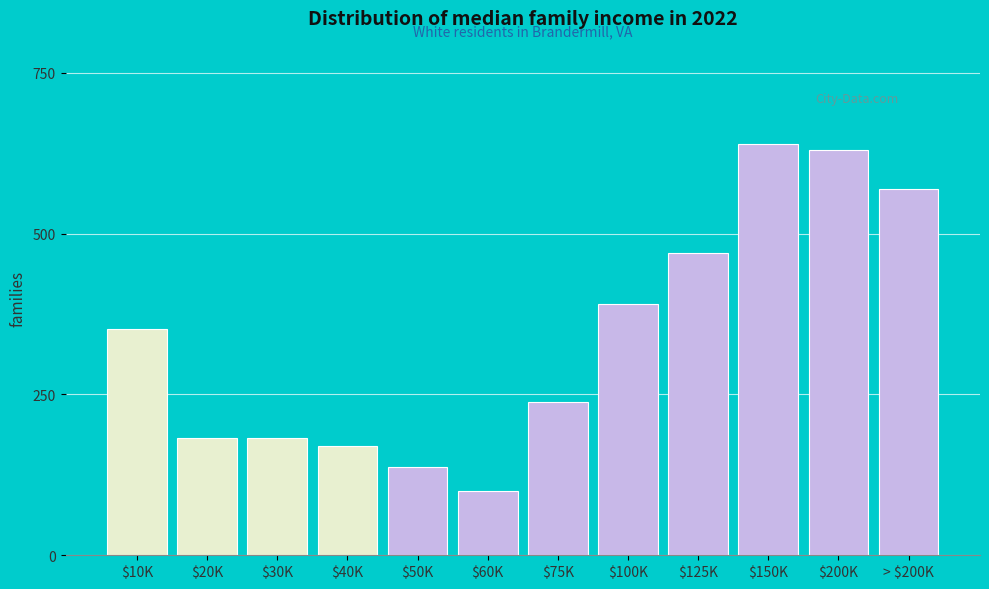

Reading left to right, what are all the values shown in this chart?

352	182	182	170	138	100	238	390	470	640	630	570